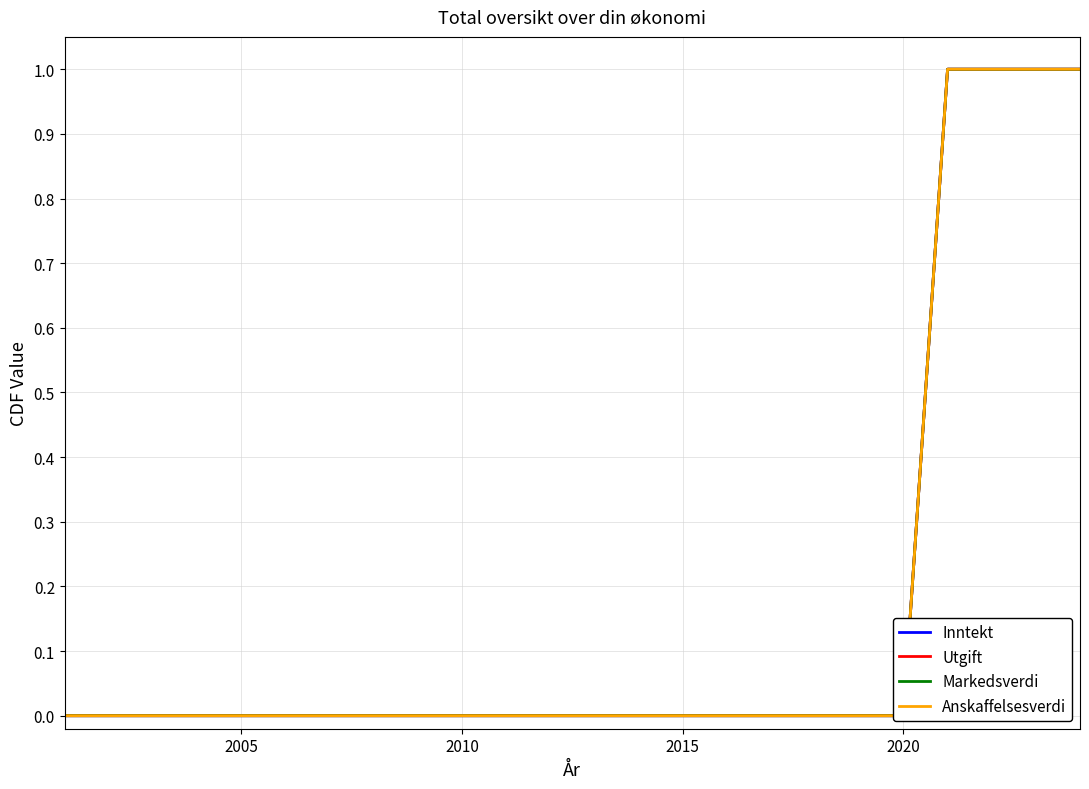

How many lines are shown in the chart?

4